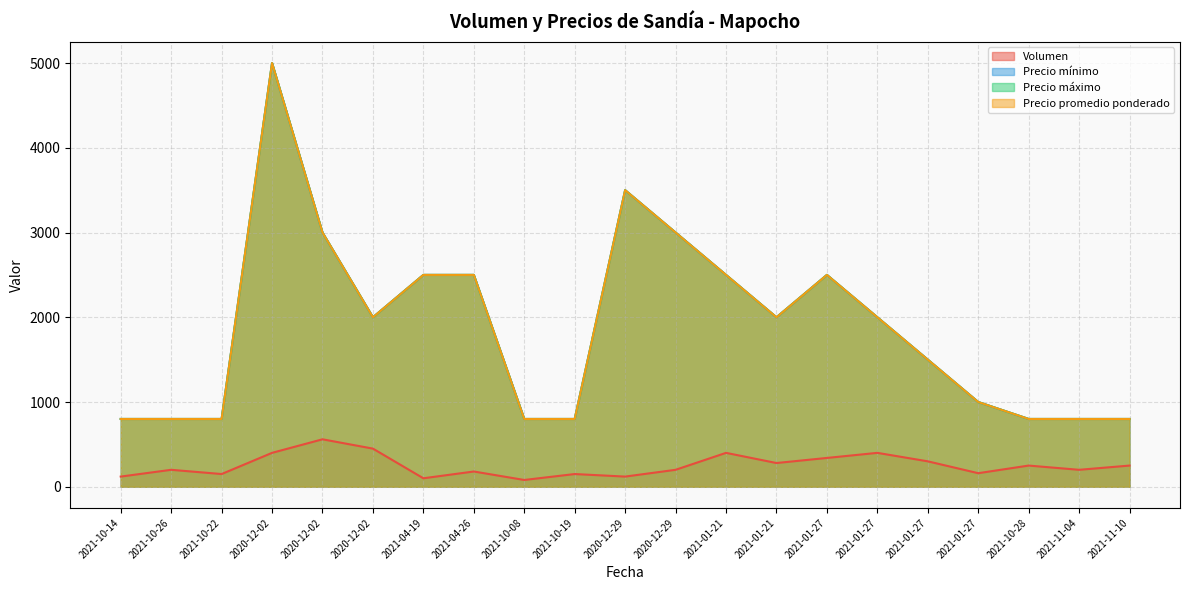

At how many categories does at least one series exceed 1423?

12